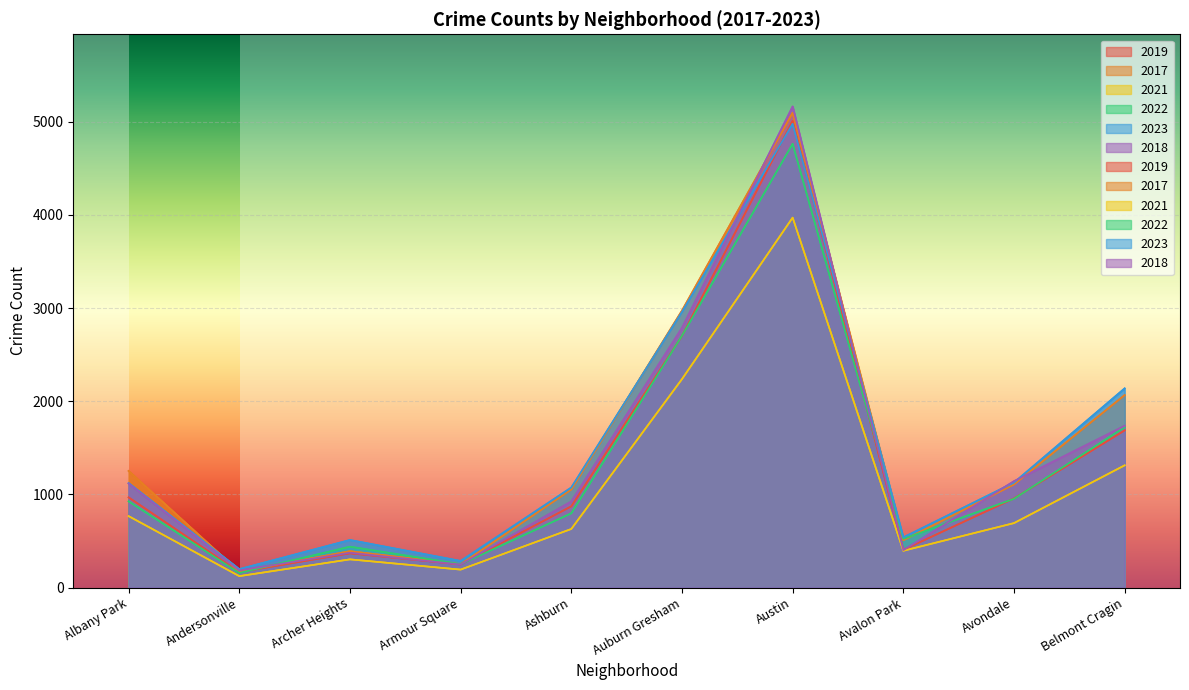

True or false: 2018 and 2021 cross at least once.

False